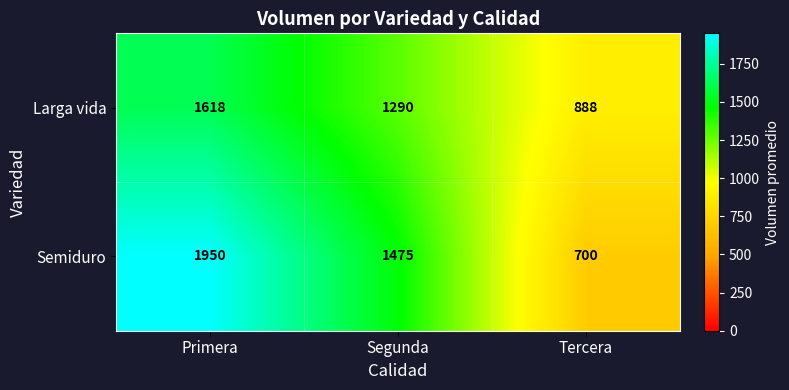

The value of Semiduro at Primera is 1075. True or false?

False